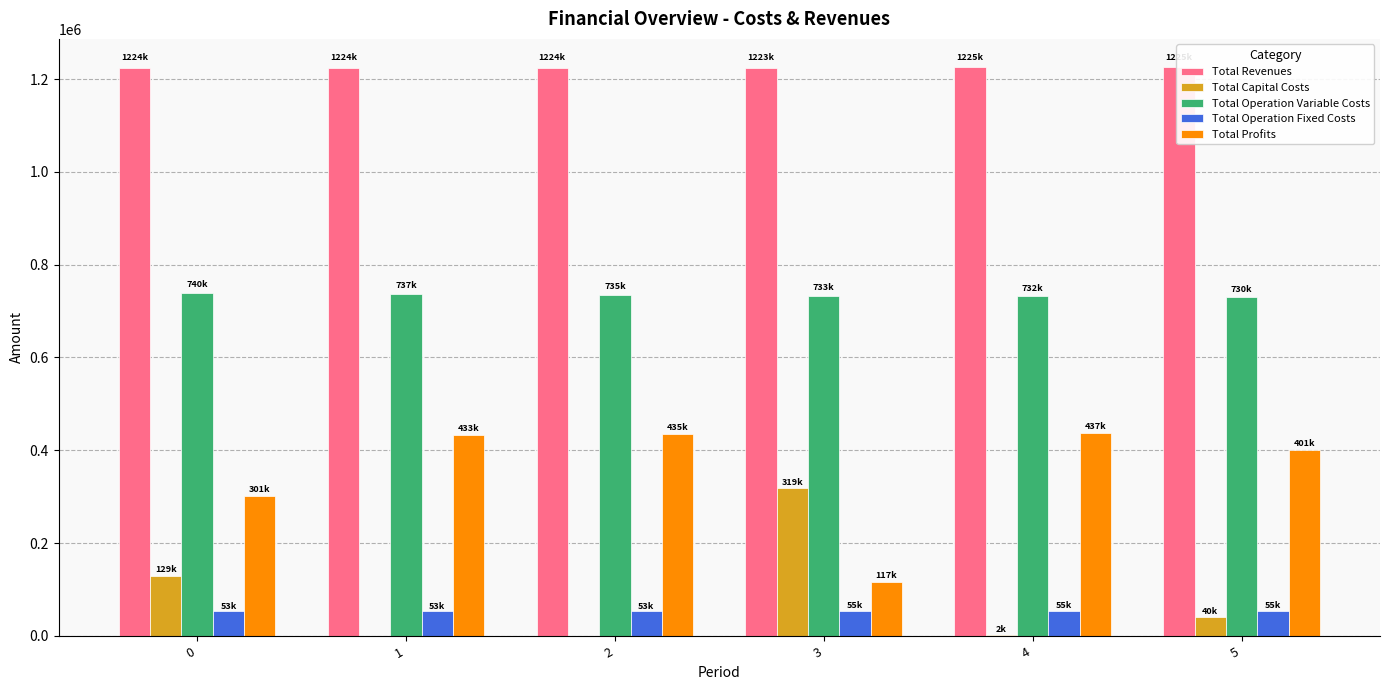

List the labels in order of Total Capital Costs value, smallest first.

1, 2, 4, 5, 0, 3